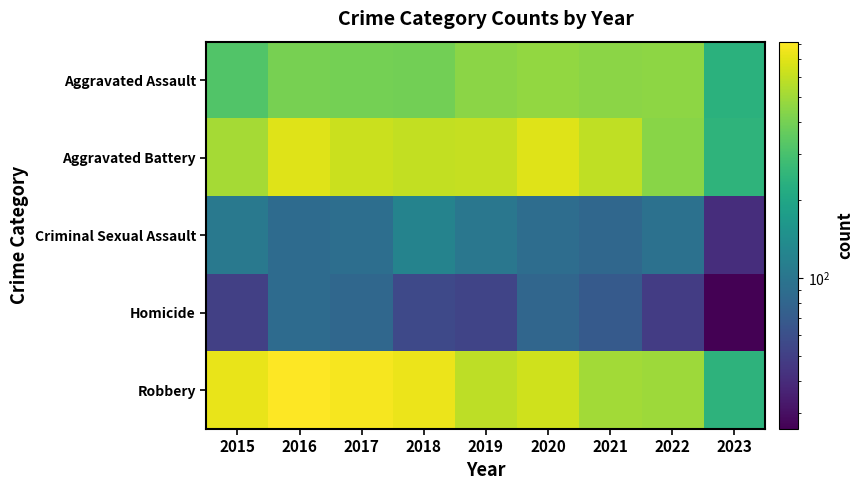

What is the minimum value shown in the chart?

26